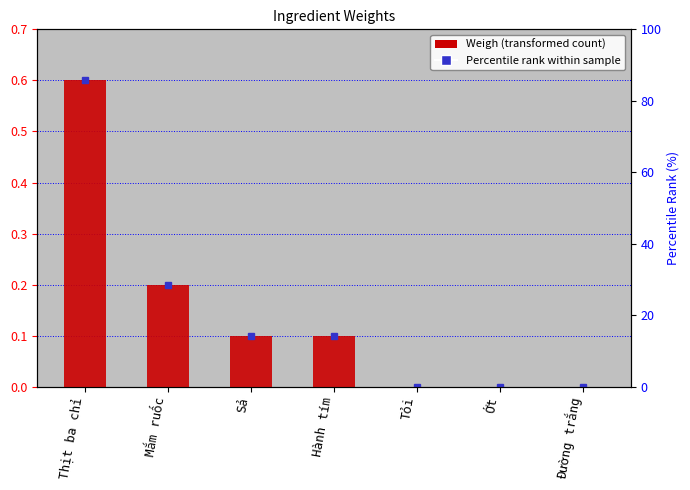

Does the chart contain any negative values?

No